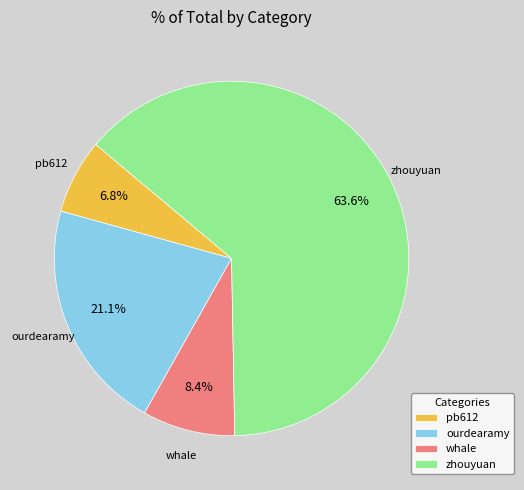

Is it true that whale is 1% of the pie?

False